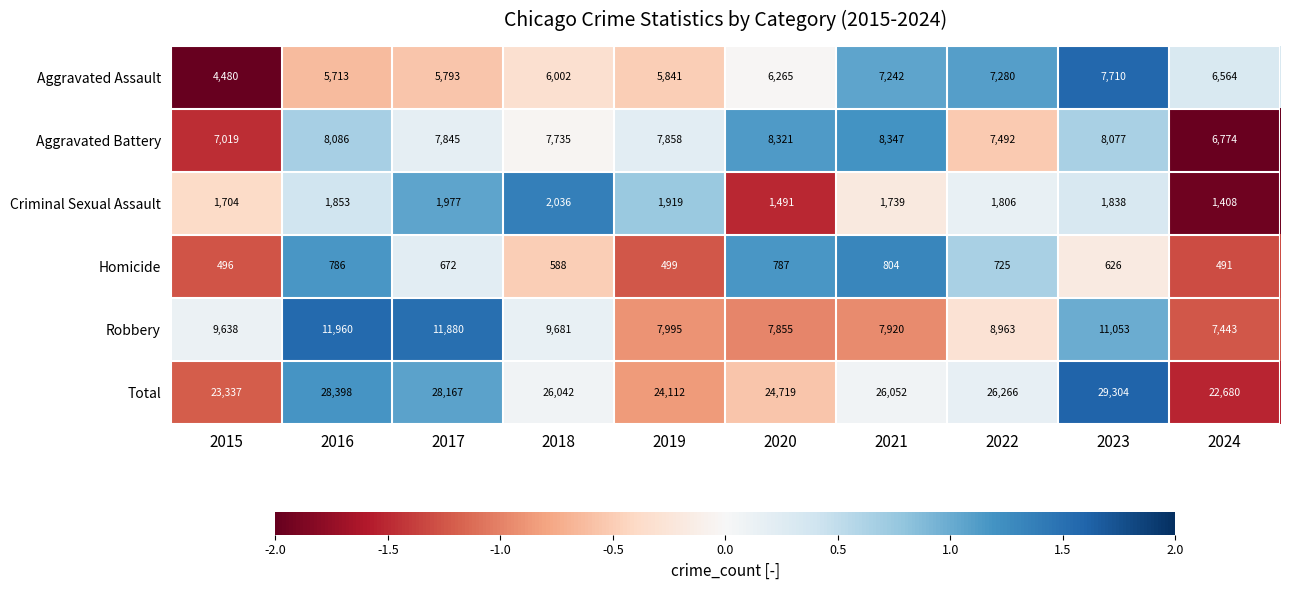

How many data points in Aggravated Assault are less than 6265?

5